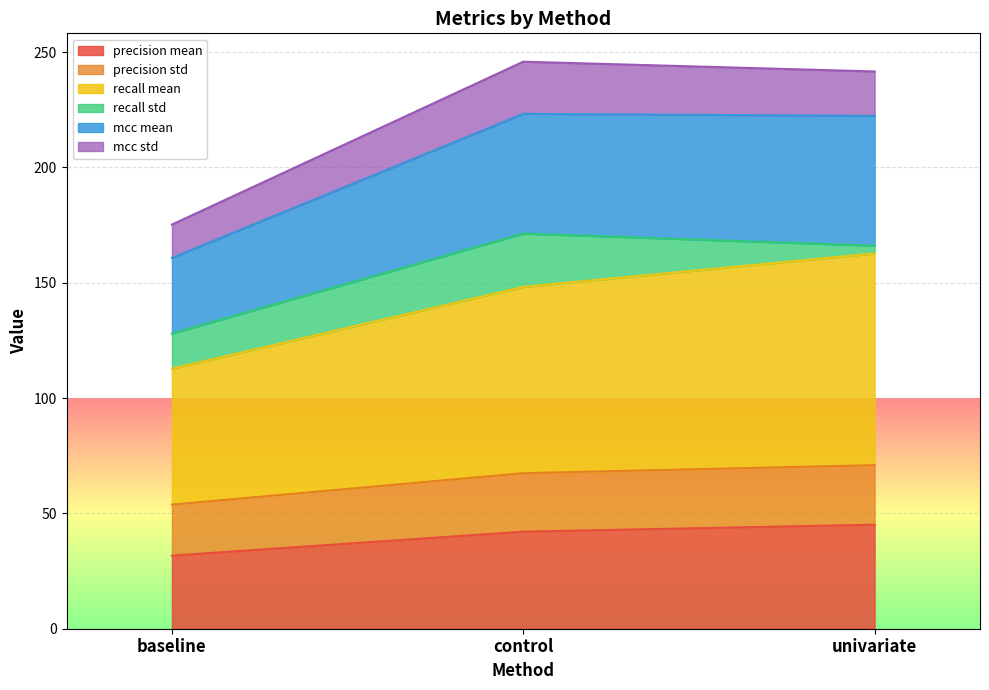

What is the total value across all series at baseline?

175.2